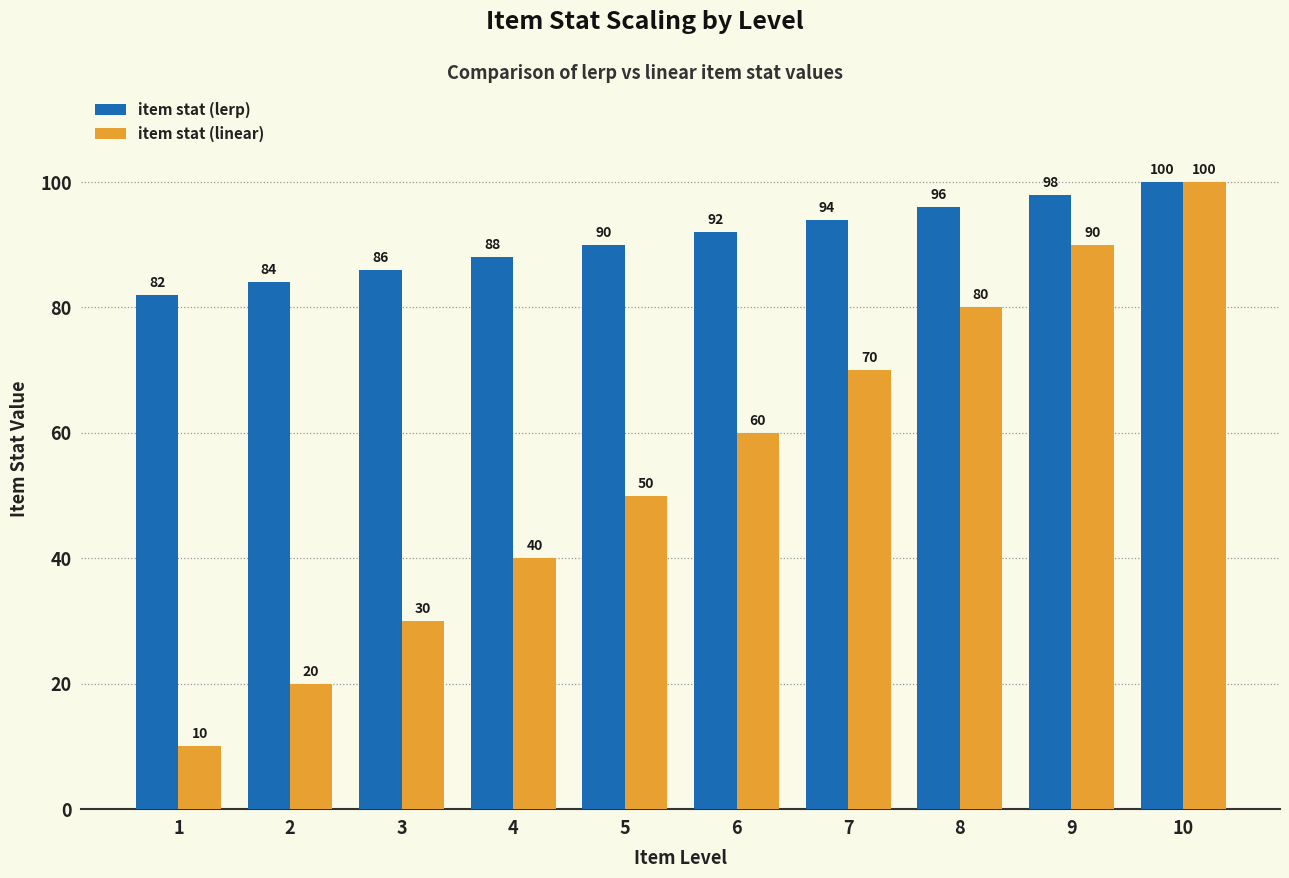

At which label does item stat (lerp) reach its peak?

10